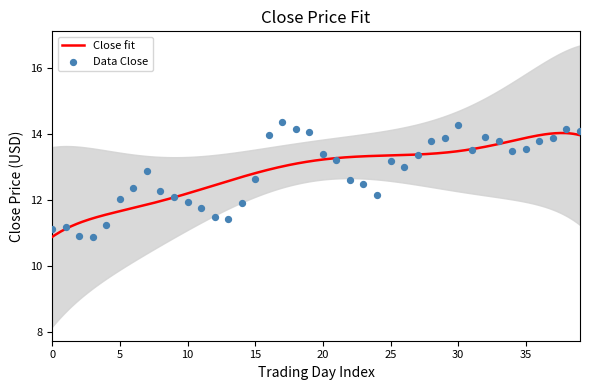

What is the lowest value of the Close fit series?

10.9